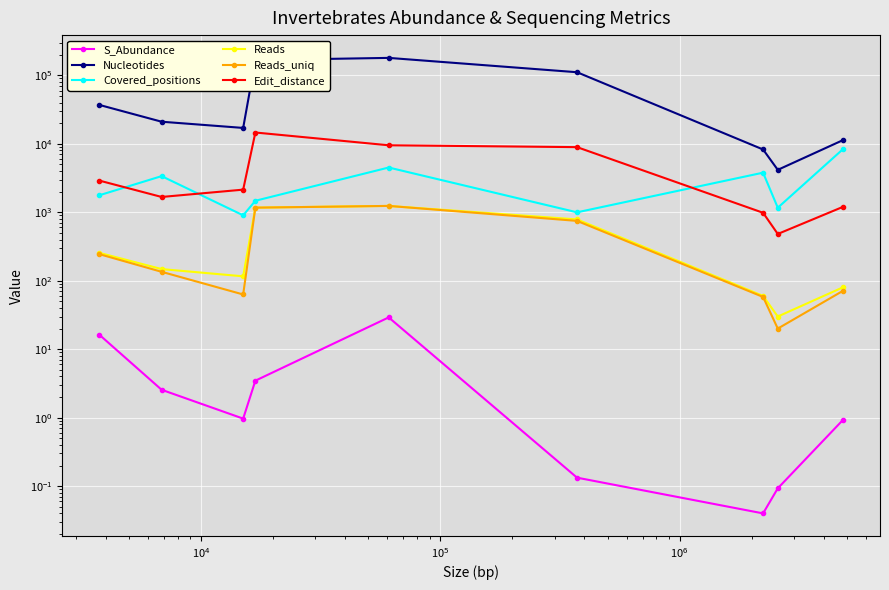

What is the maximum value for Reads_uniq?

1238.0